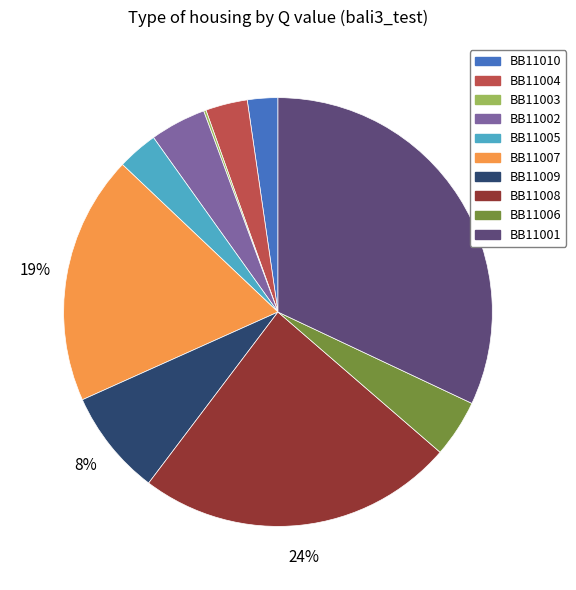

To the nearest percent, what is the combined percentage of BB11009 and BB11008?

32%